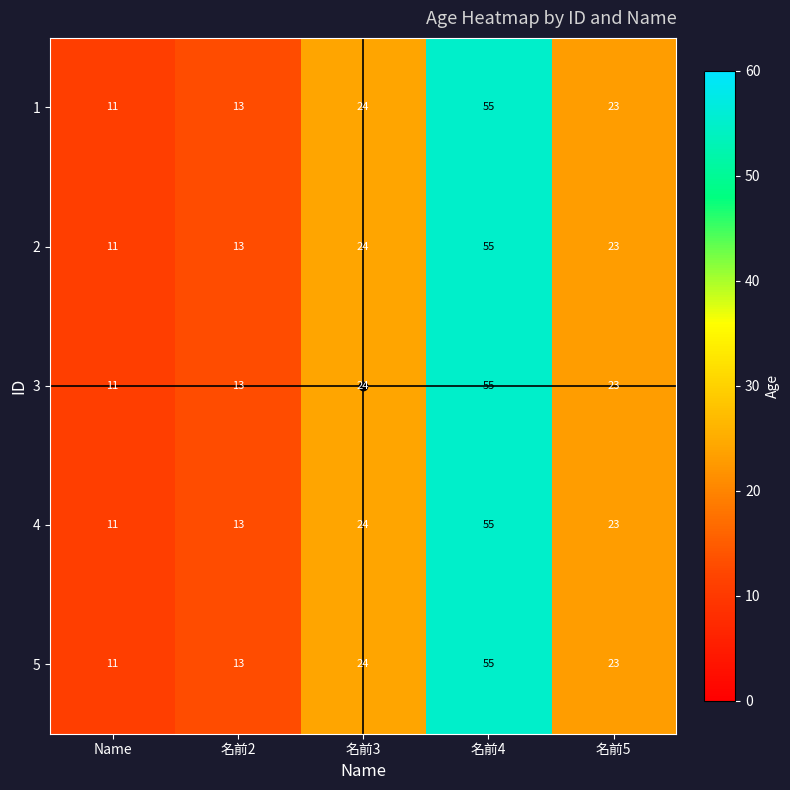

Where is 5 nearest to the value 33?

名前3